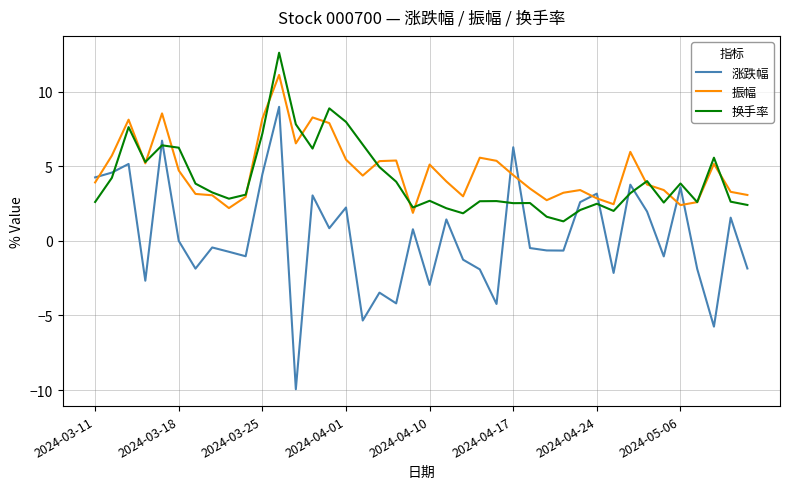

Which series has the widest spread of values?

涨跌幅